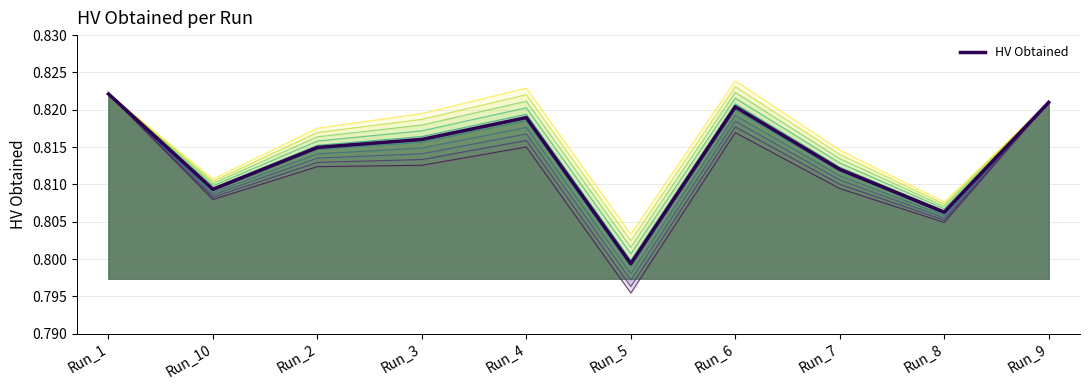

How many distinct data groups are displayed?

1